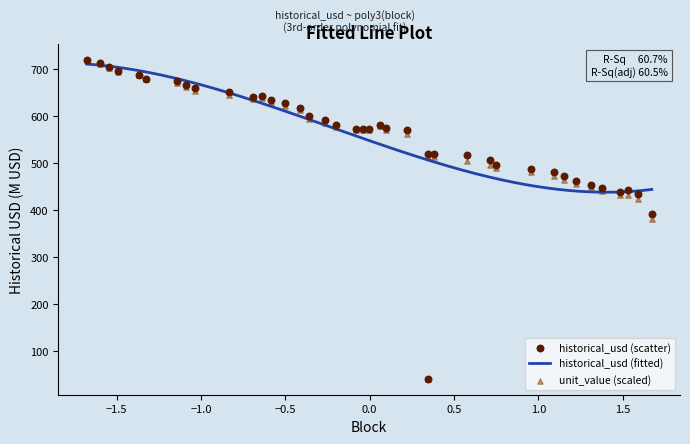

Which series contains the highest Y value?

historical_usd